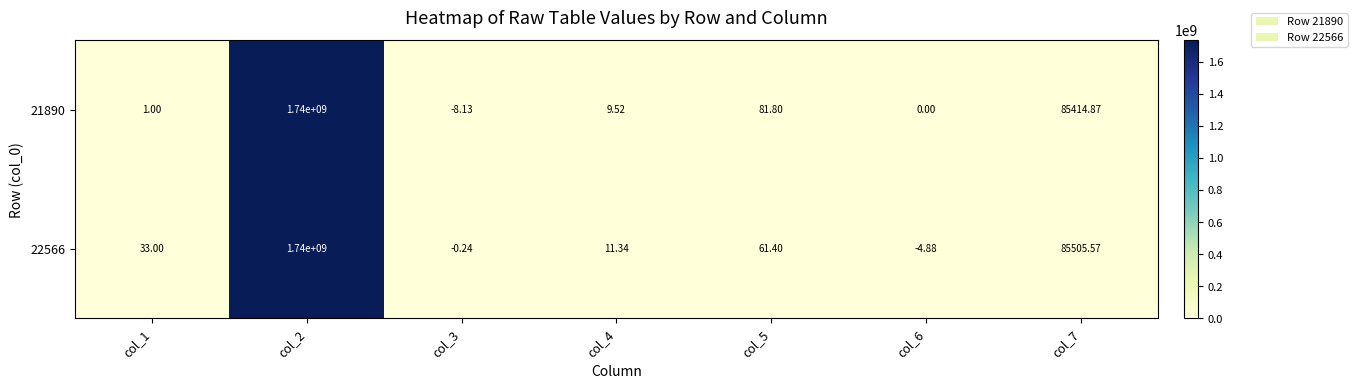

At which category is the sum across all series the highest?

col_2